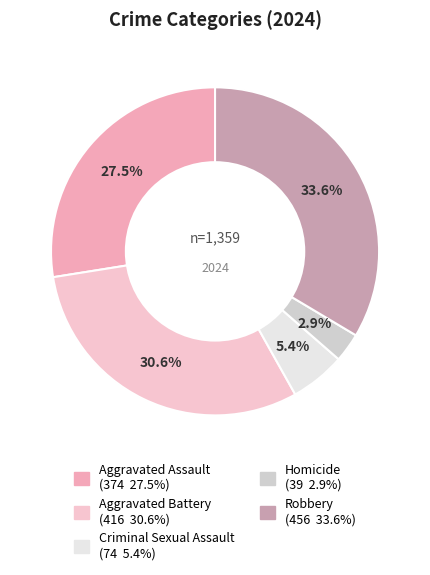

How many slices are in this pie chart?

5